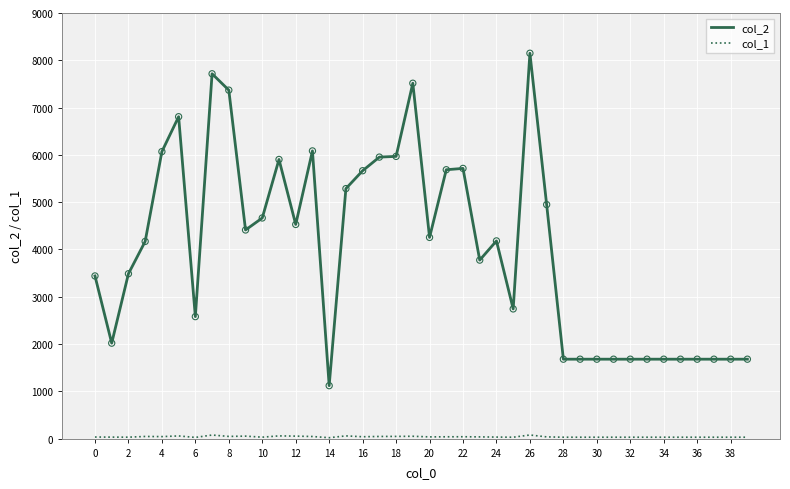

Which series has the largest total across all categories?

col_2